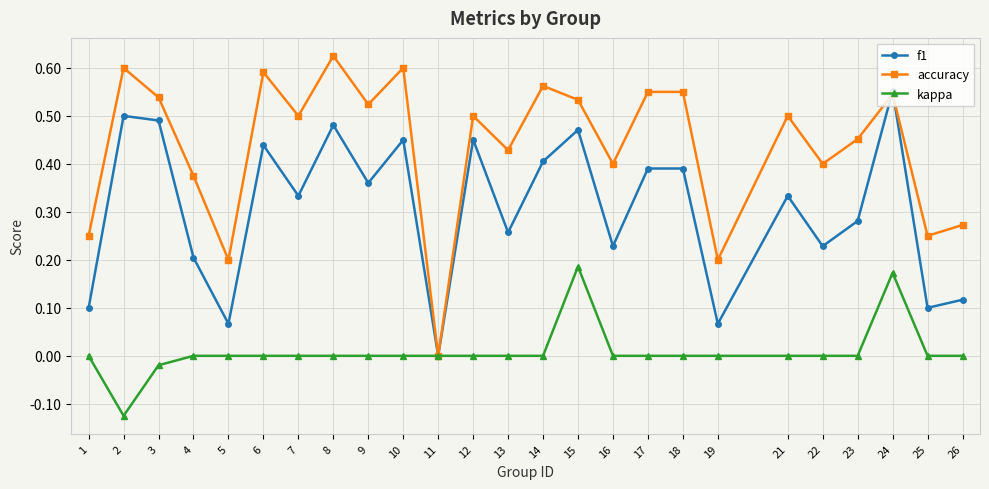

What are all the series names shown in the legend?

f1, accuracy, kappa